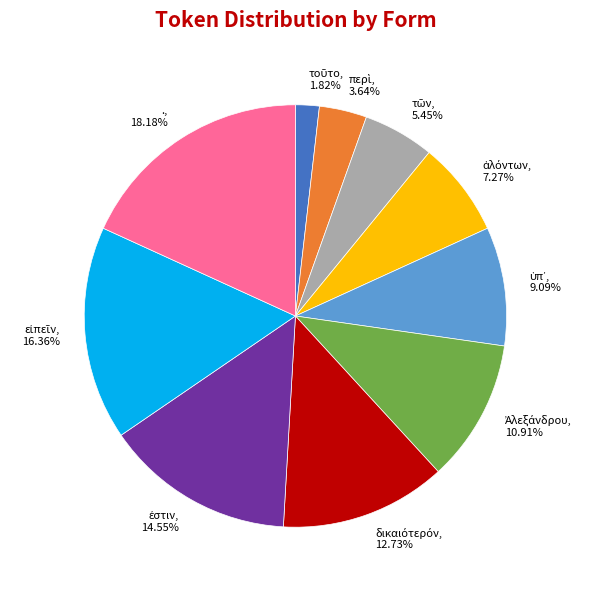

Is there a majority slice in this chart?

No